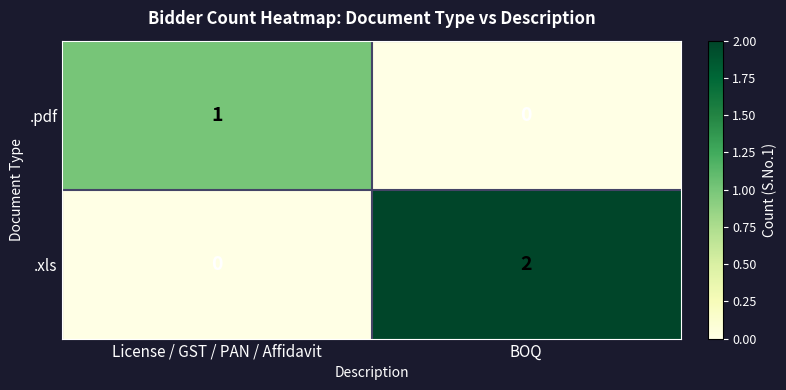

Where is .xls nearest to the value 1?

License / GST / PAN / Affidavit